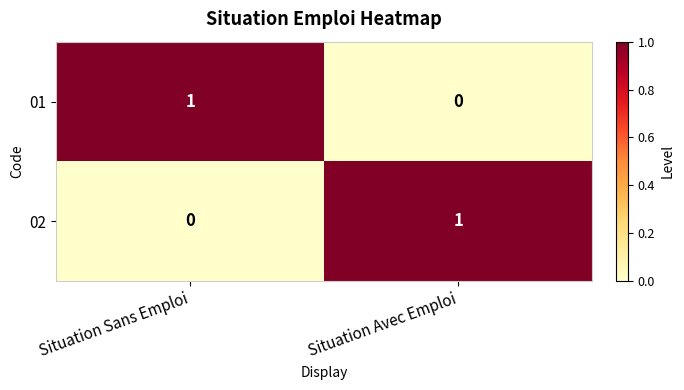

The value of 02 at Situation Avec Emploi is 1. True or false?

True